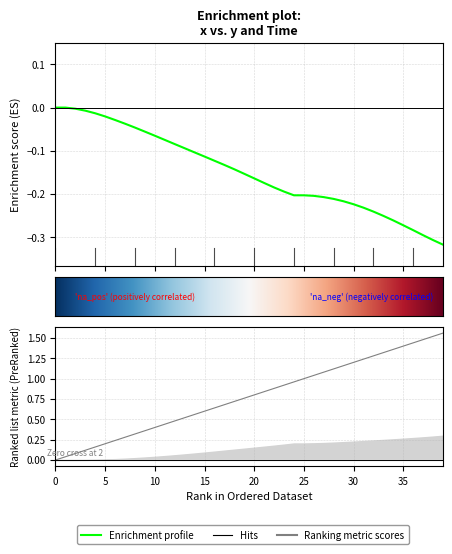

How many data points in x are less than 0?

38